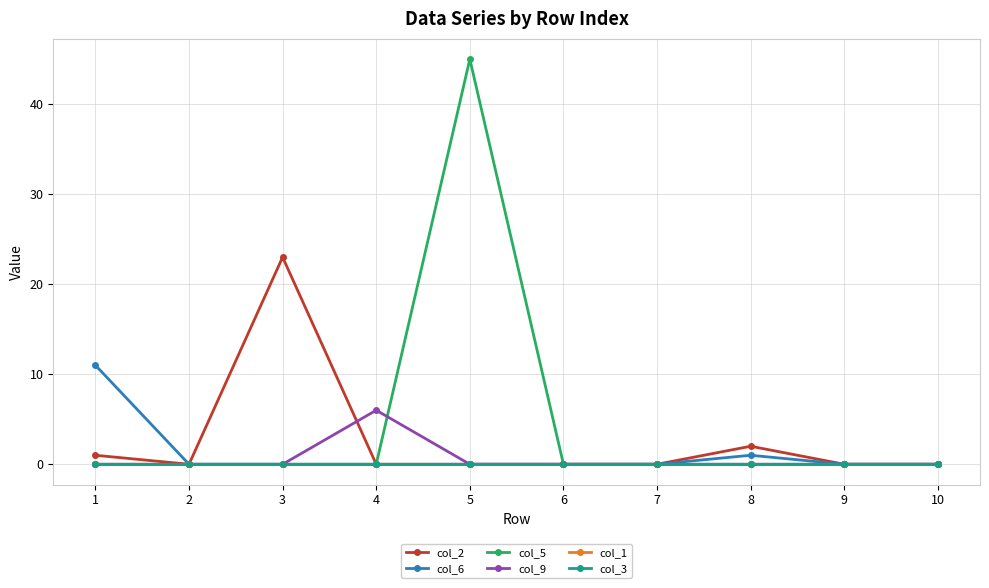

Does the chart have visible grid lines?

Yes